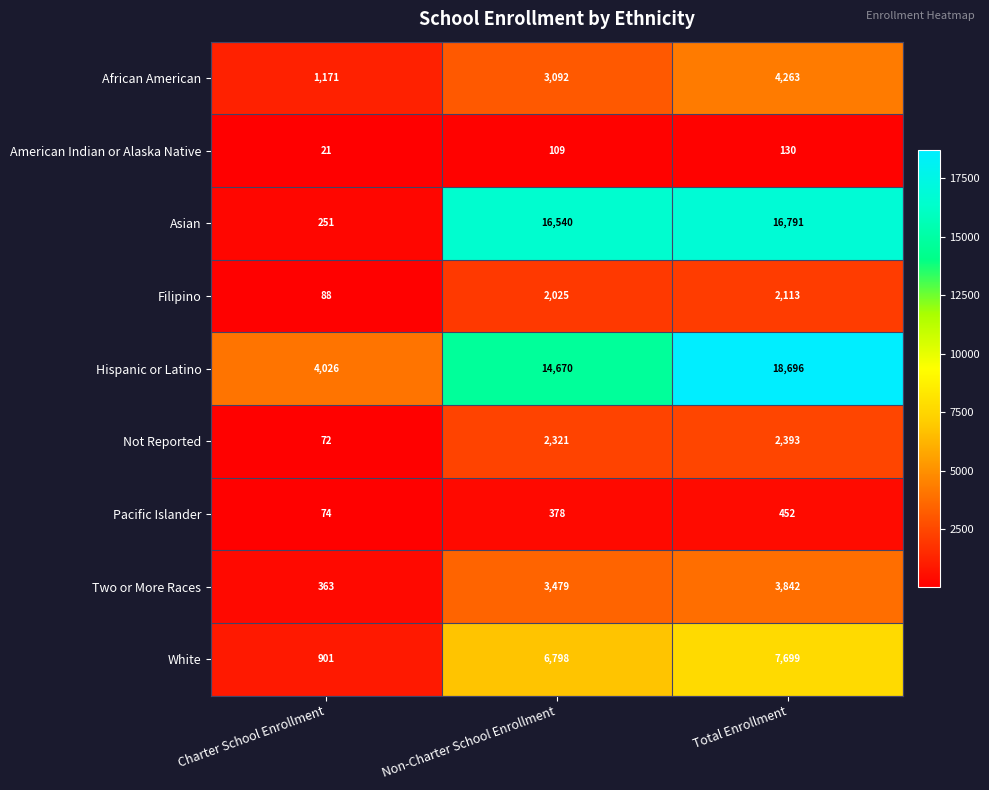

List the labels in order of American Indian or Alaska Native value, largest first.

Total Enrollment, Non-Charter School Enrollment, Charter School Enrollment